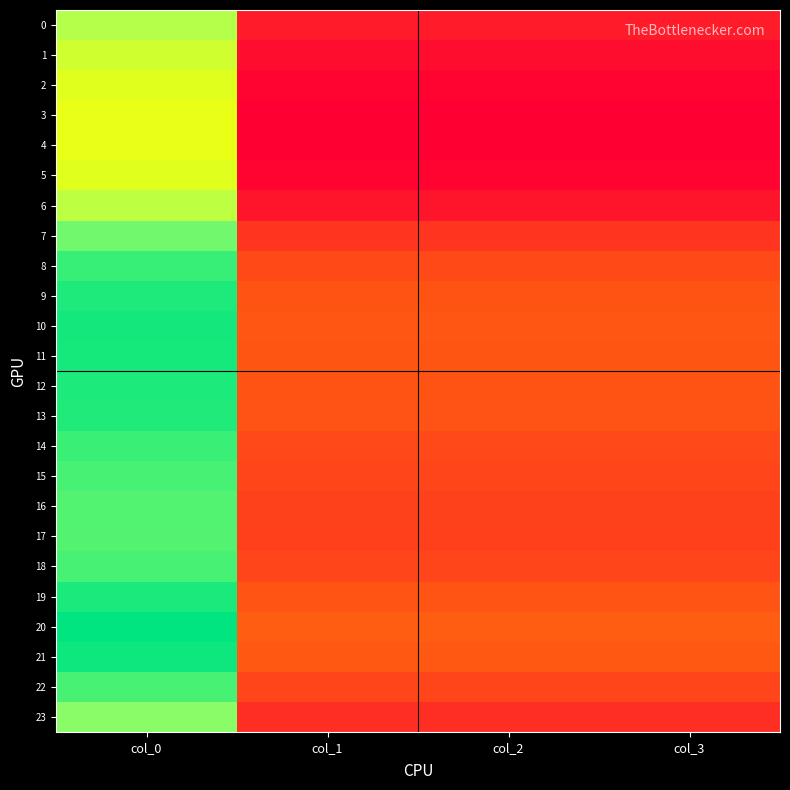

At how many categories does at least one series exceed 144?

1